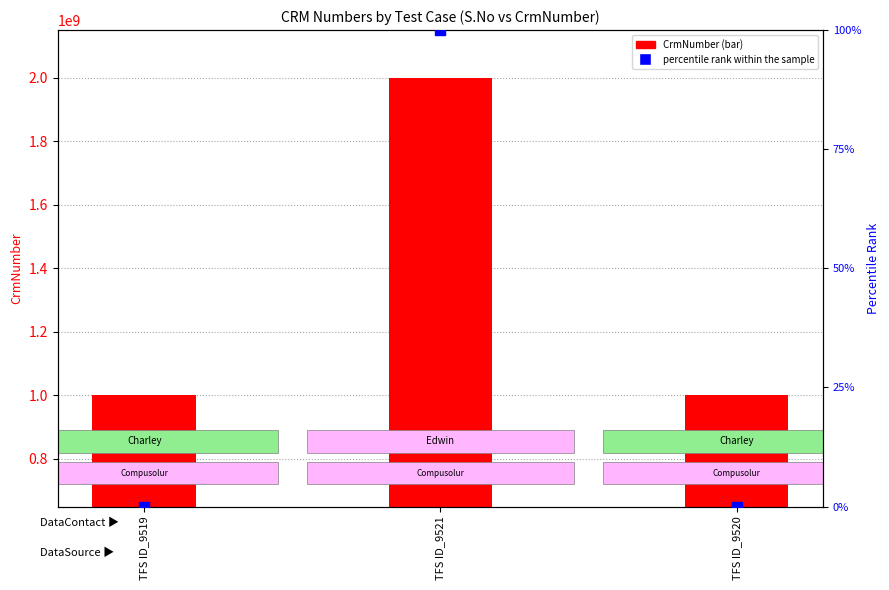

Which series reaches the maximum Y coordinate?

CrmNumber